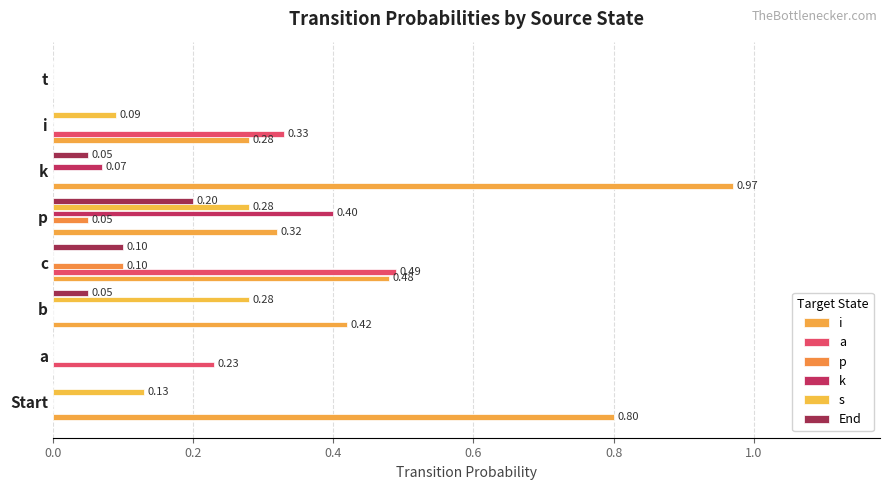

What is the greatest value displayed?

1.0